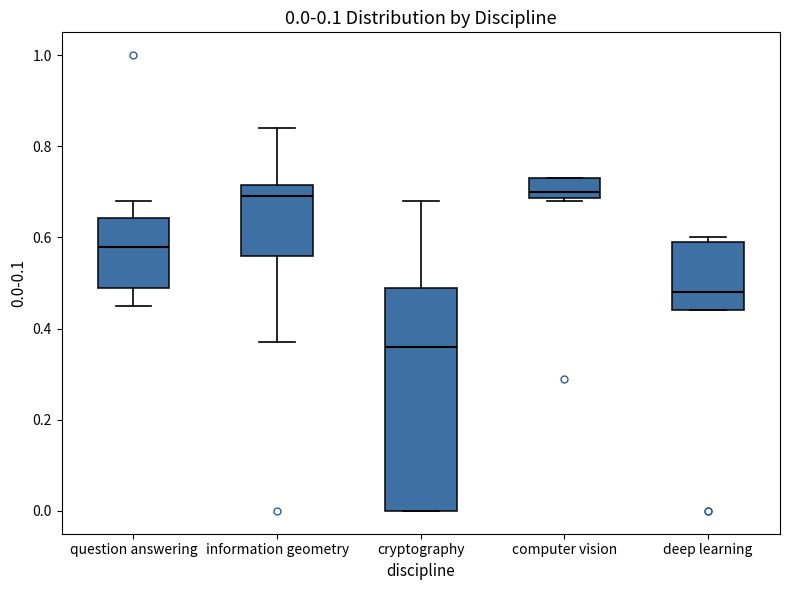

Comparing the boxes themselves (not the whiskers), which one is the tallest?

cryptography